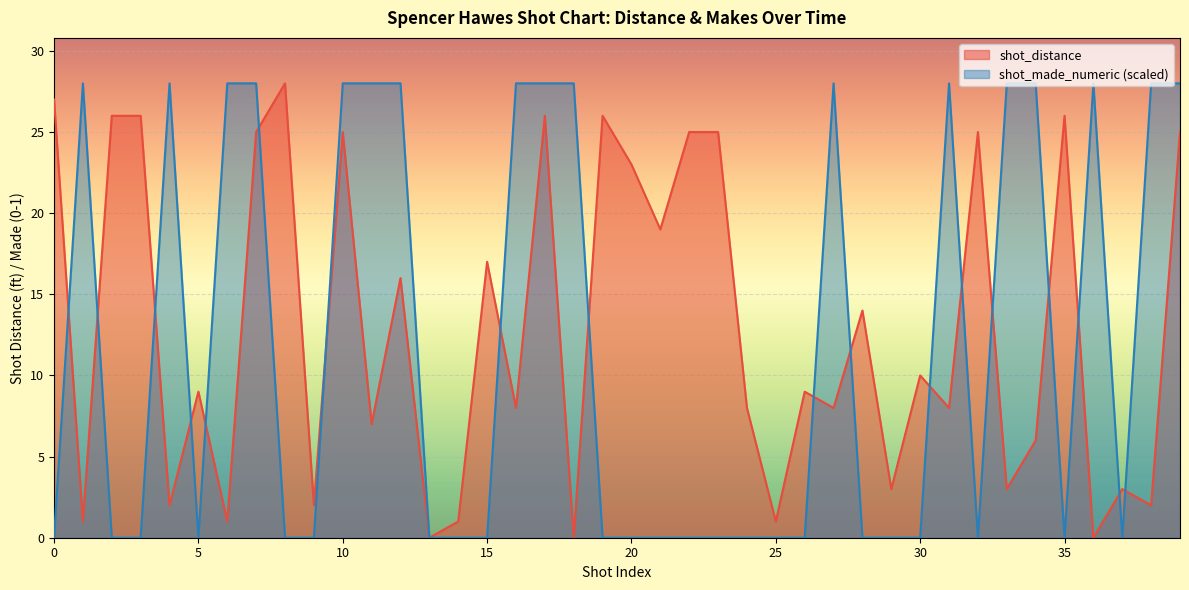

What is the highest value of the shot_made_numeric (scaled) series?

28